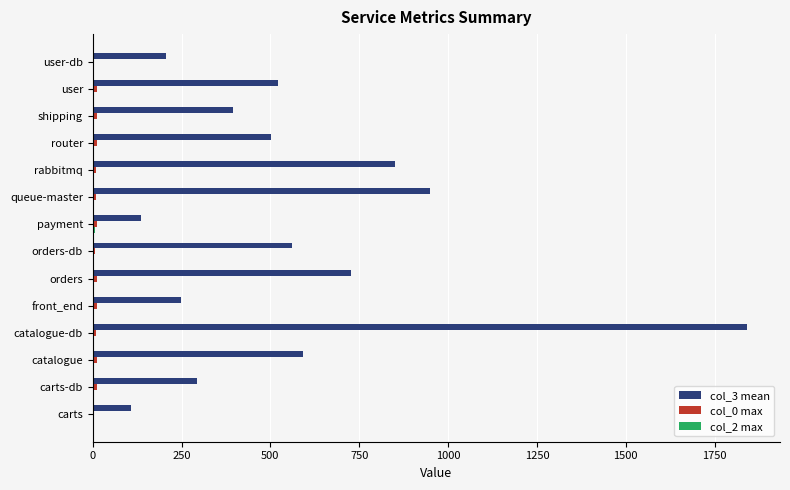

Which label corresponds to the largest value in the chart?

catalogue-db